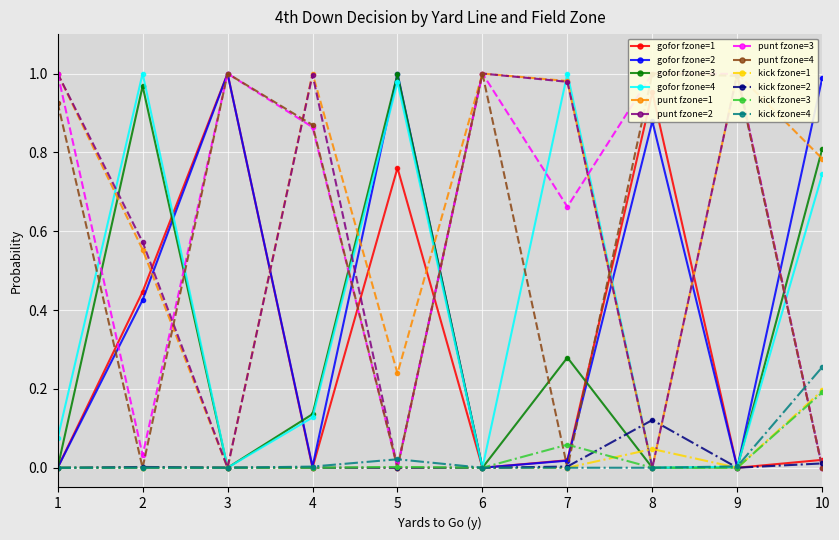

Is it true that kick fzone=4 equals 0.2 at 8?

False